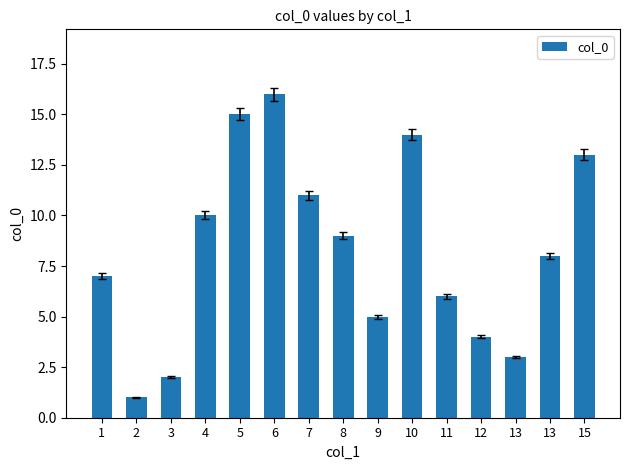

Are the bars grouped side by side (vs. stacked)?

No